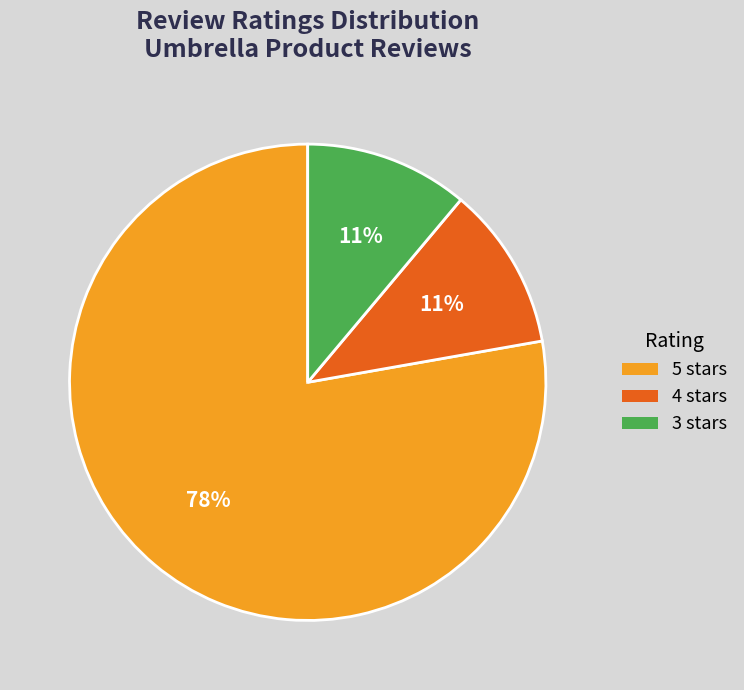

Combined, do 5 stars and 4 stars account for over 50%?

Yes